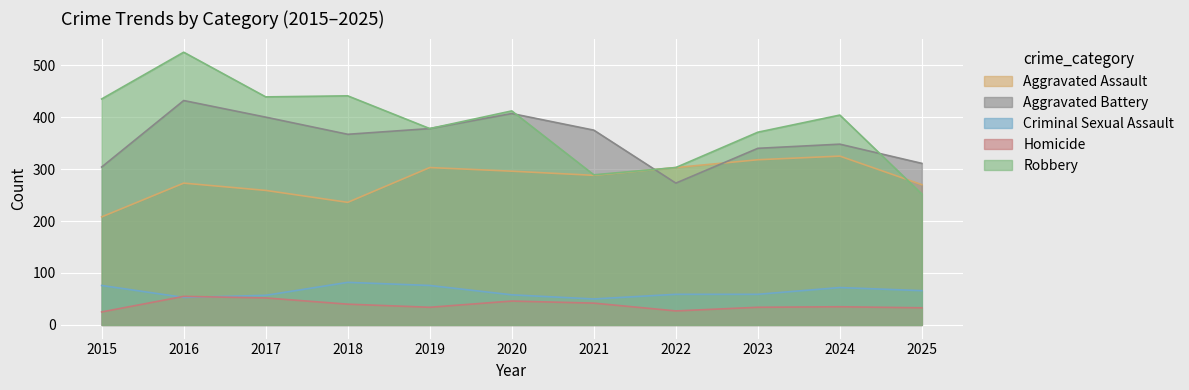

What is the average value of the Robbery series?

386